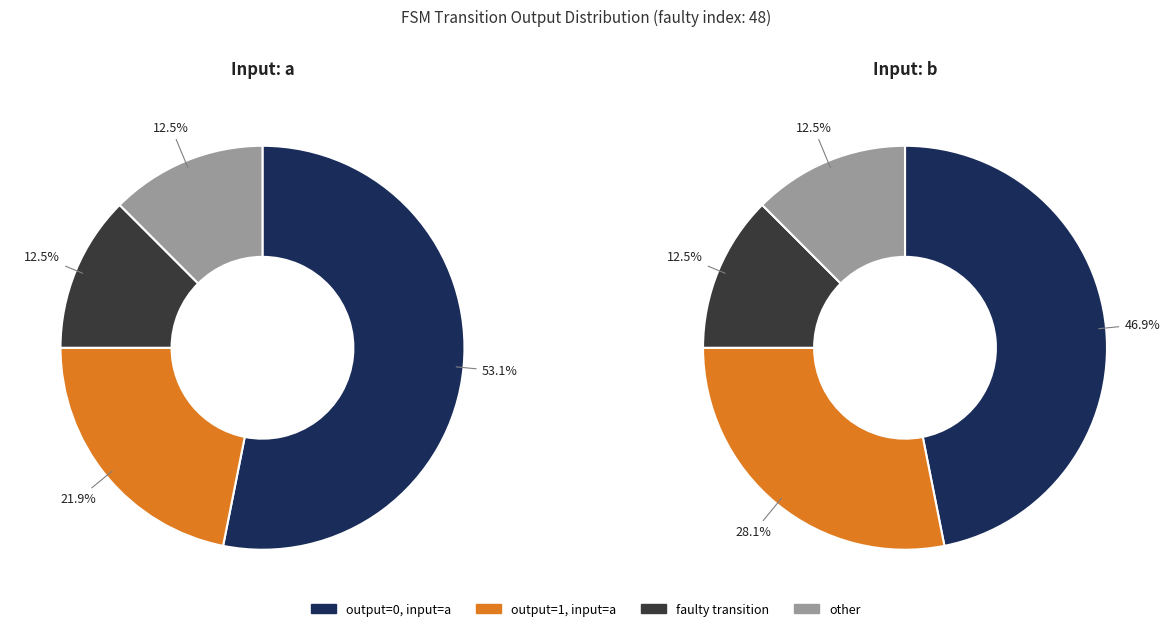

Count the number of slices in the pie.

4